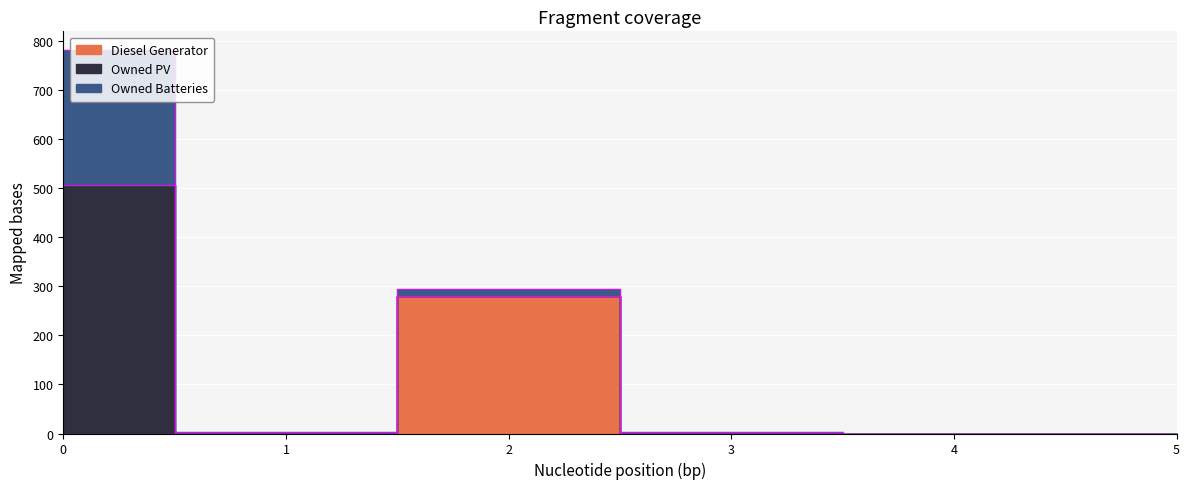

Count the number of data series in this chart.

3